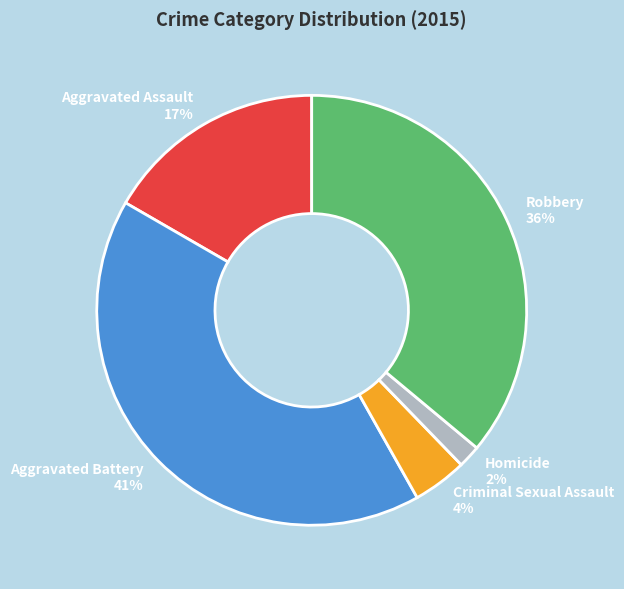

To the nearest percent, what is the average slice percentage?

20%